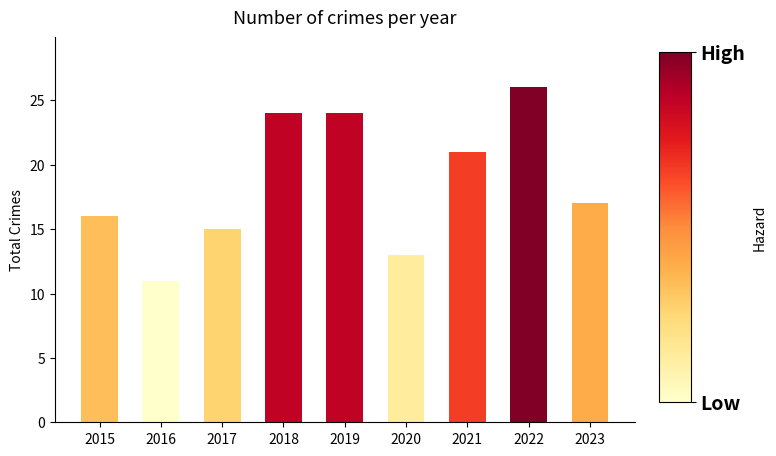

True or false: the data shows 15 at 2017.

True